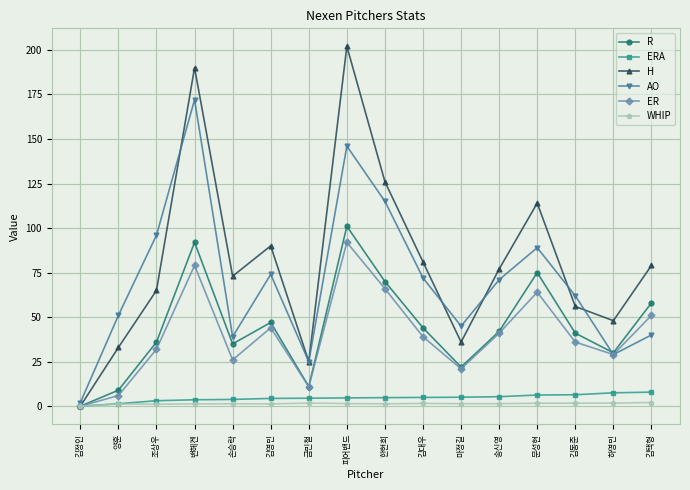

What position from the right is 김택형?

1